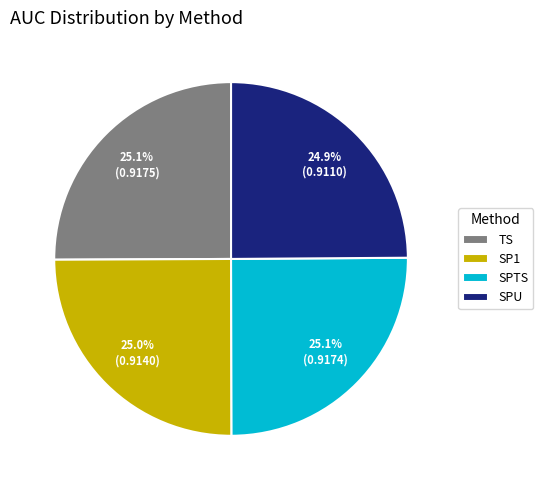

The TS slice represents 25% of the pie. True or false?

True